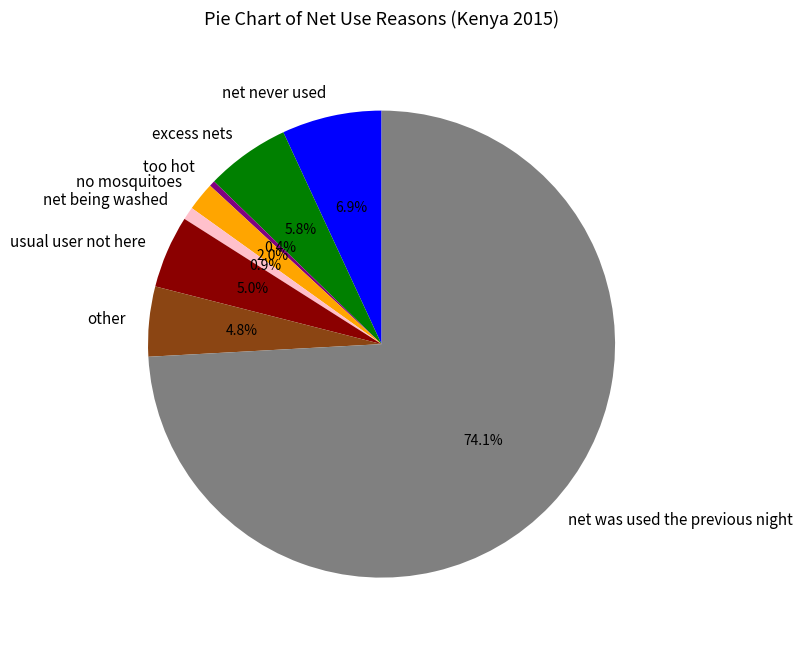

What is the largest slice in the pie chart?

net was used the previous night